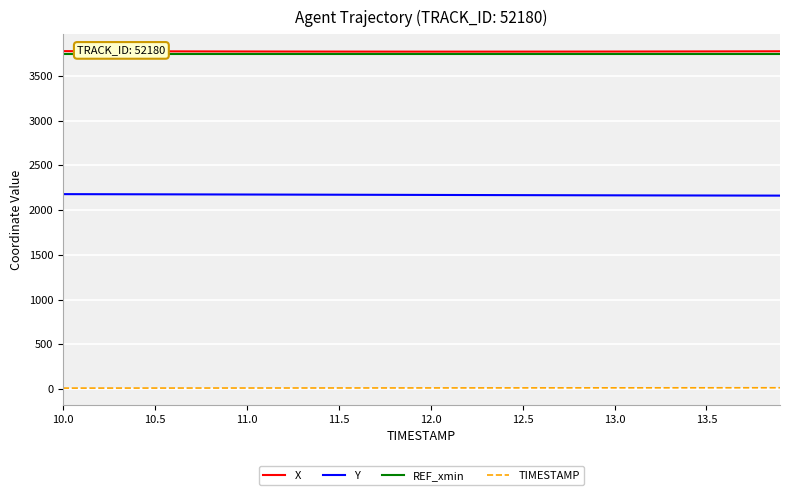

True or false: TIMESTAMP has more than 1 interior local peaks.

False